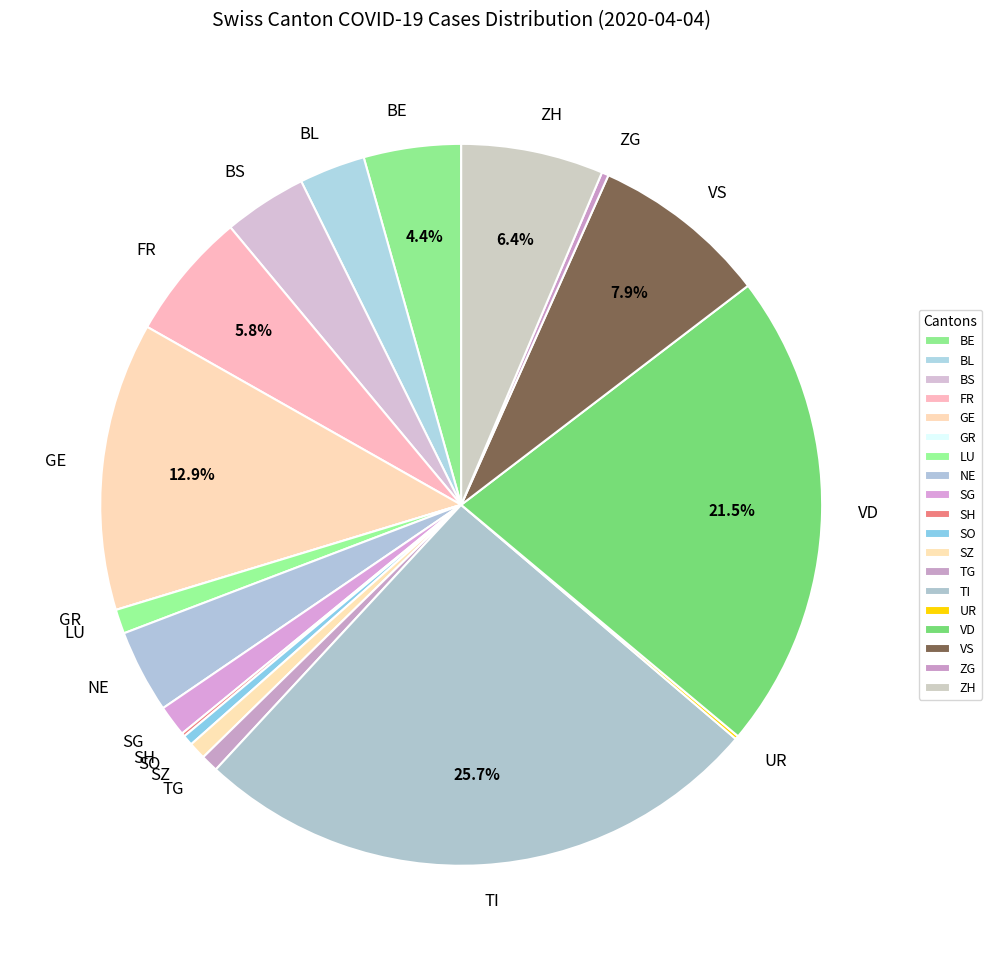

How much of the chart is everything except FR?

94.2%